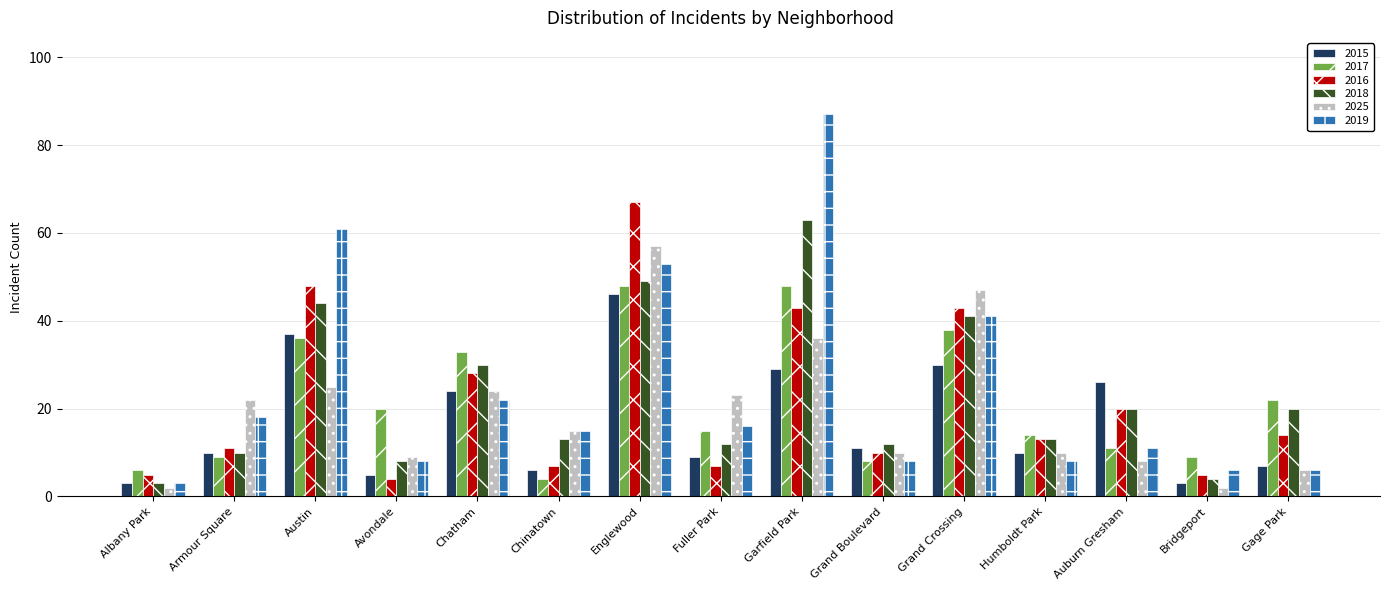

What is the minimum value for 2015?

3